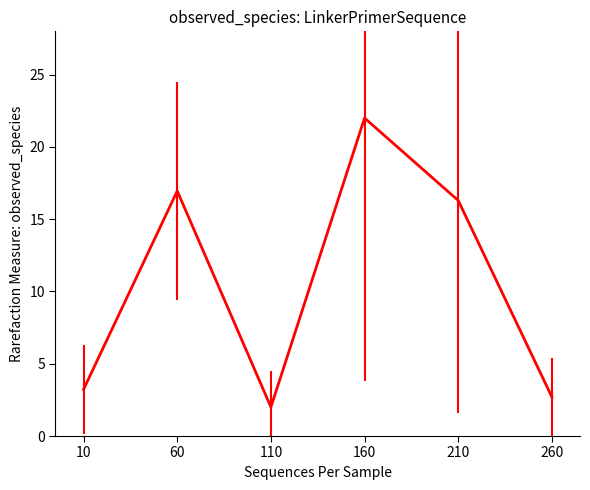

What is the maximum value shown in the chart?

22.0